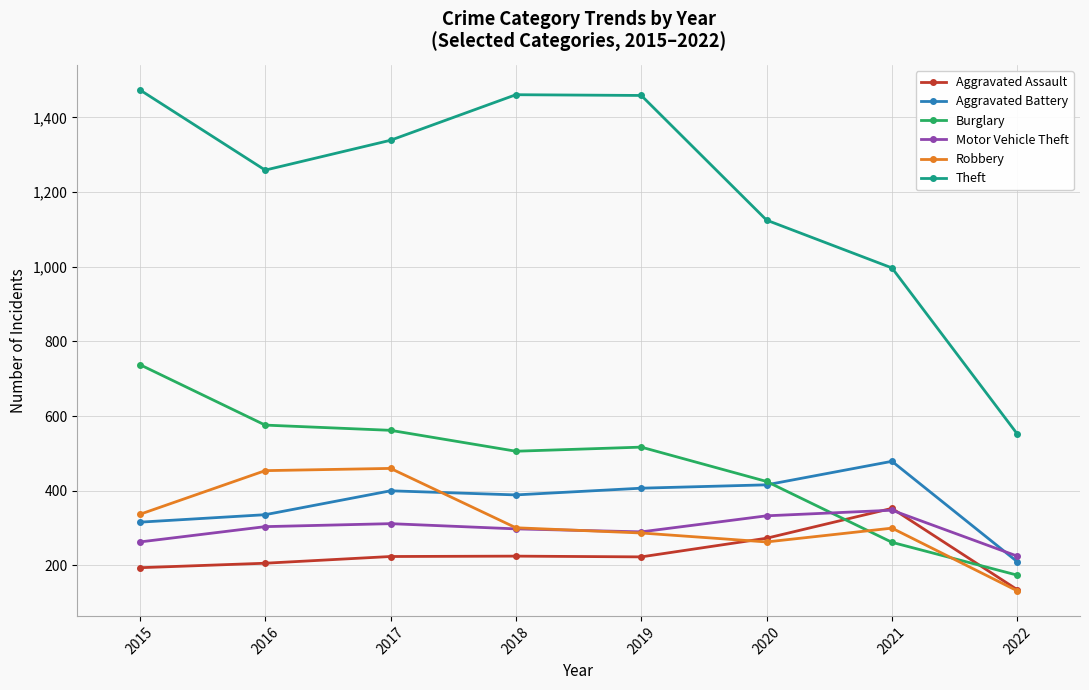

Rank the series at 2017 from lowest to highest value.

Aggravated Assault, Motor Vehicle Theft, Aggravated Battery, Robbery, Burglary, Theft